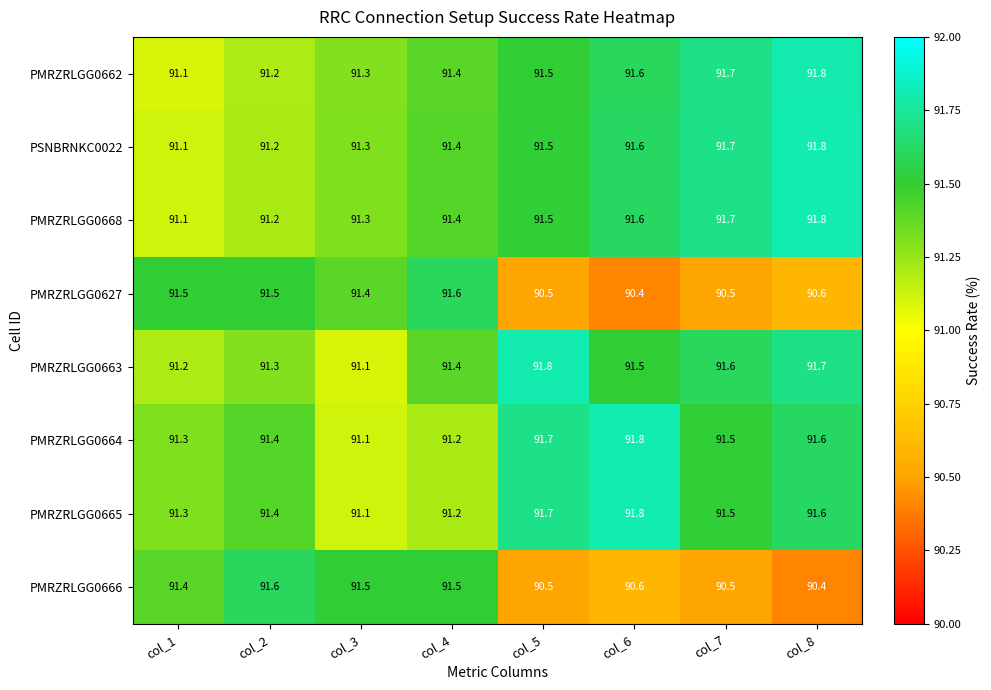

What is the difference between the highest and lowest values at col_6?

1.4